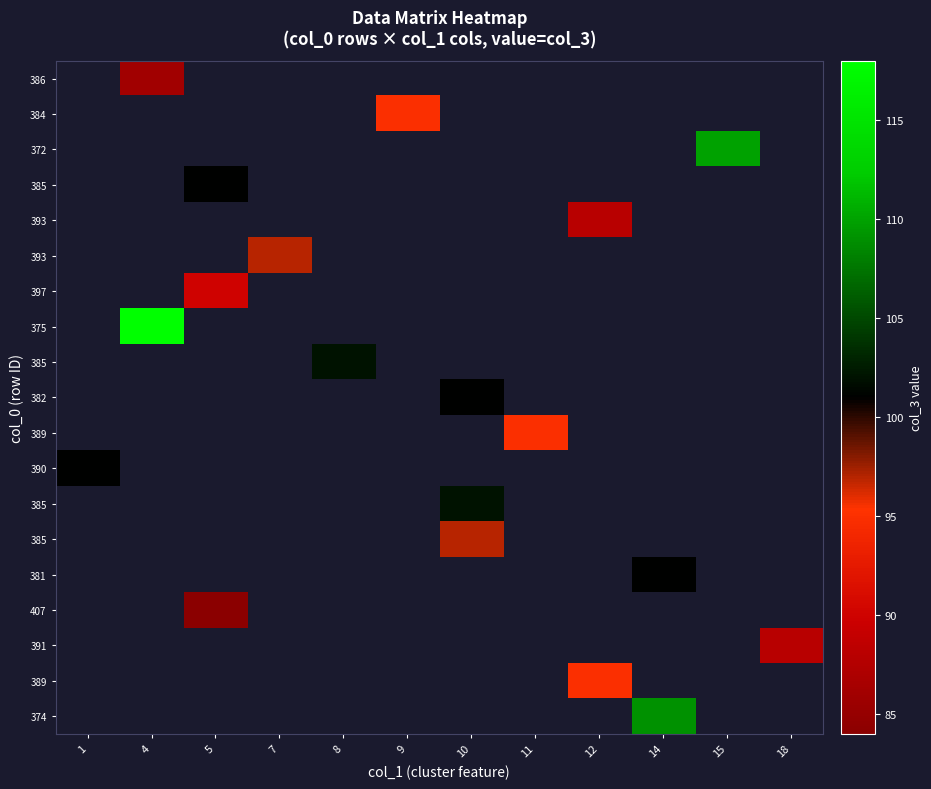

Count the number of data series in this chart.

19